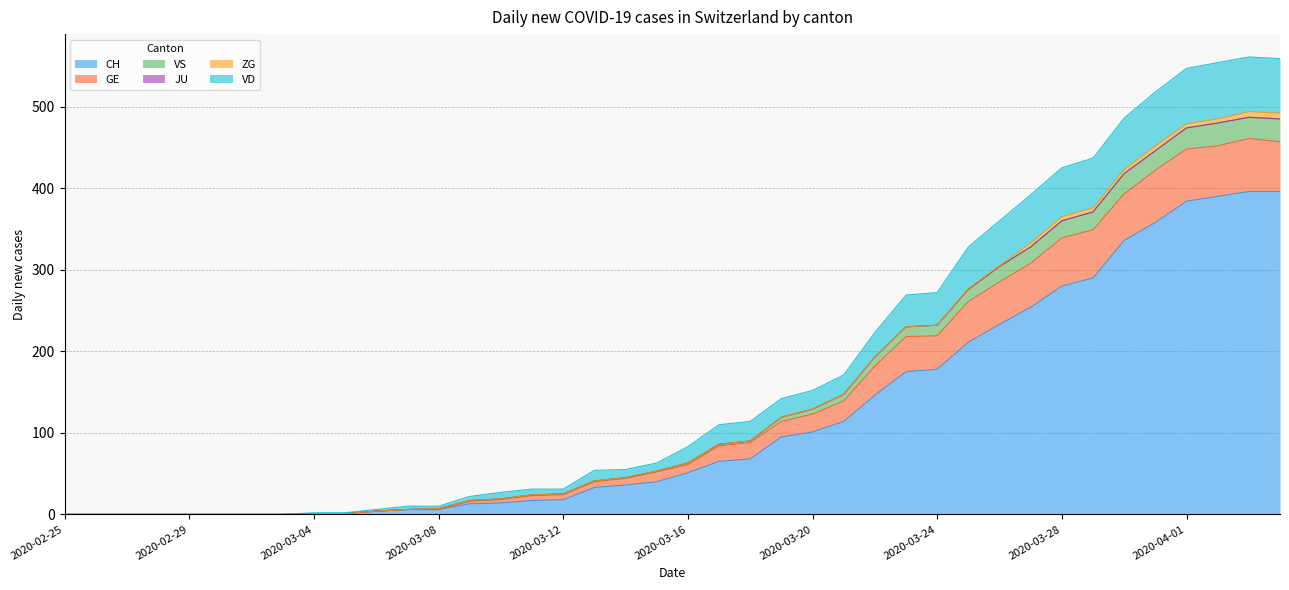

Is the value of VD at 2020-03-06 greater than the value of VS at 2020-03-16?

No